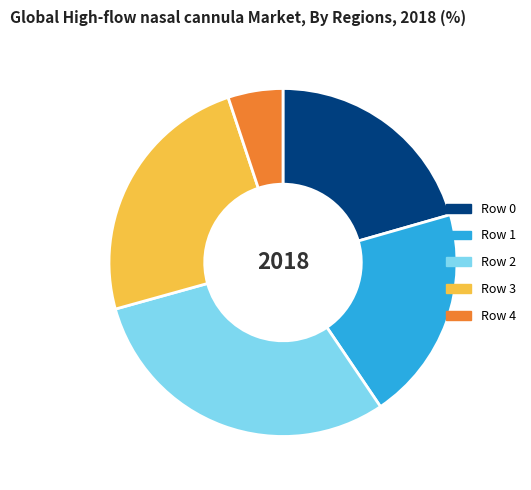

Do Row 3 and Row 1 together represent more than half of the pie?

No